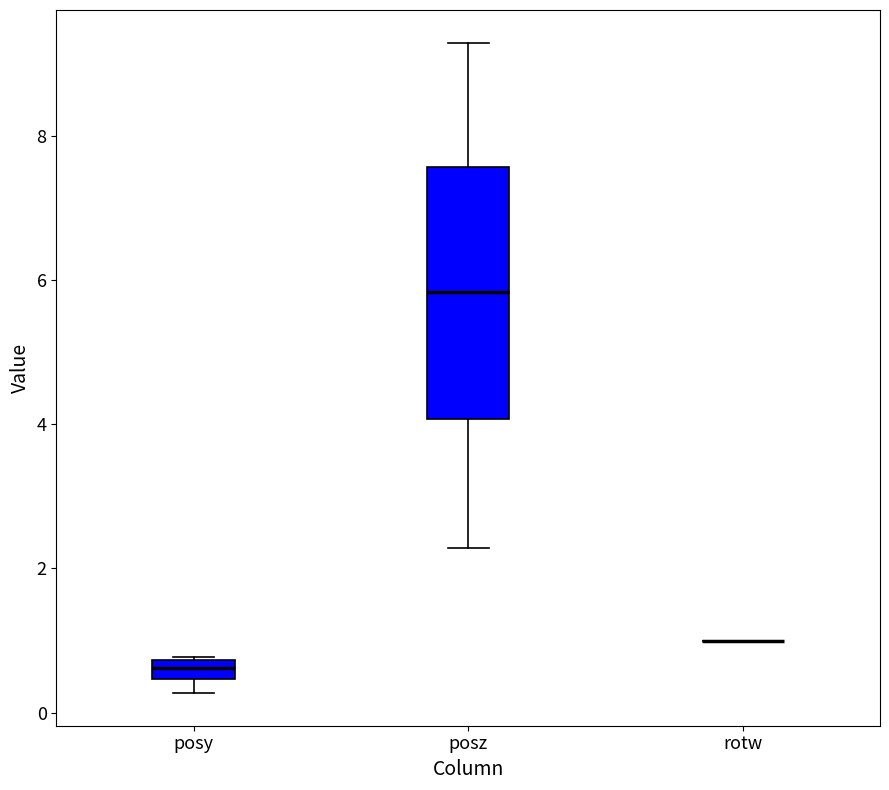

Where is the lower edge of the box for posy on the y-axis? The values are not printed on the chart, so give them approximately, as read against the axis.

0.4